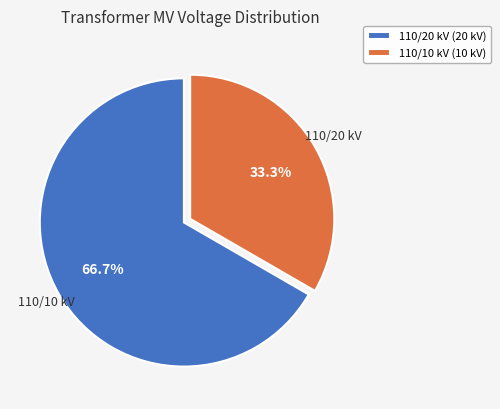

Which slice represents more than half of the pie?

110/20 kV (20 kV)